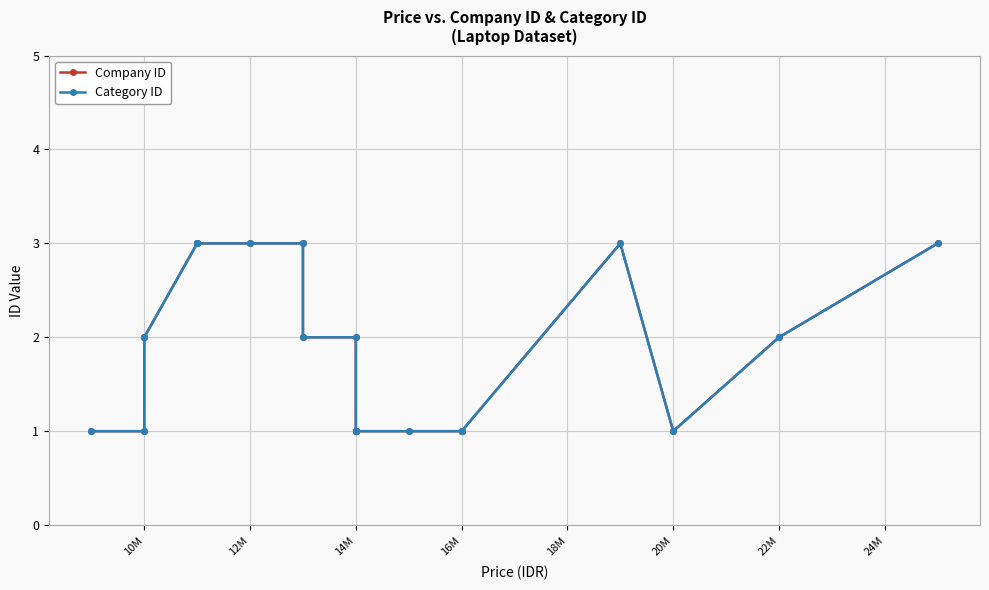

How many interior local valleys does the Category ID series have?

1